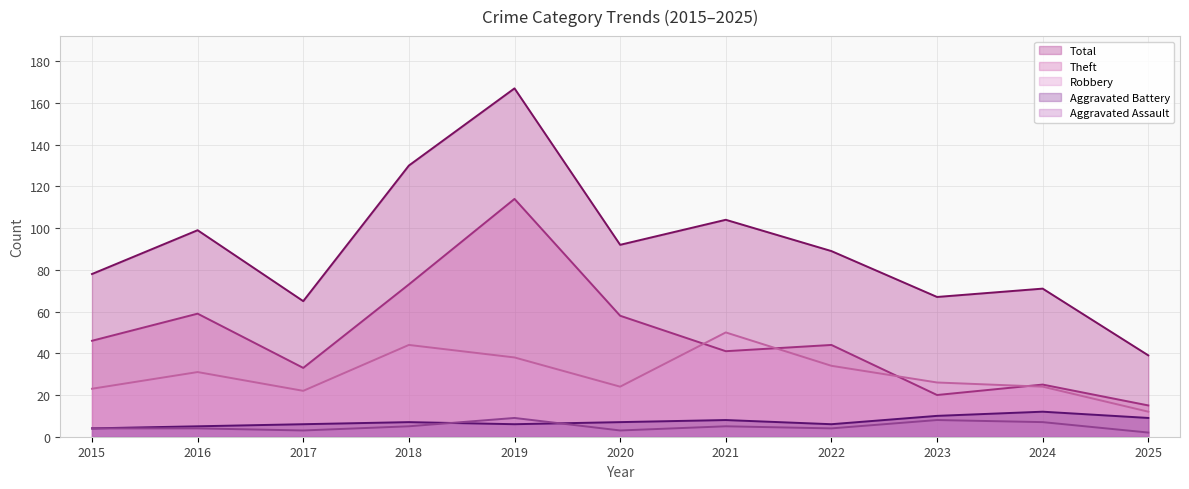

True or false: Robbery and Aggravated Battery intersect in this chart.

False